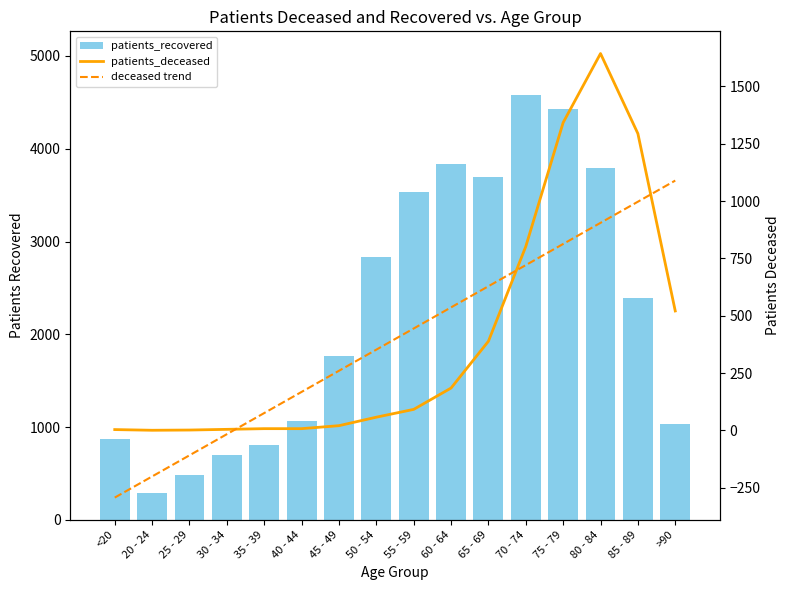

What is the difference between the deceased trend values at 25 - 29 and 85 - 89?

1105.4